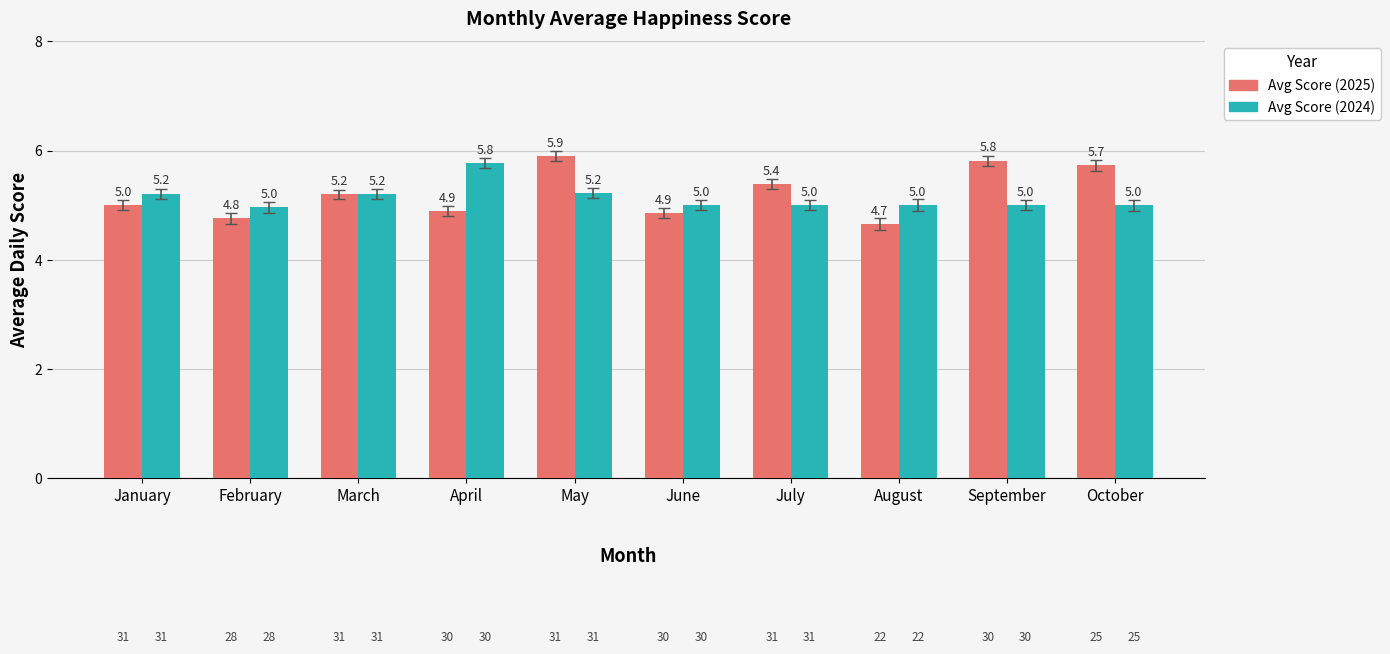

Read the Avg Score (2024) value at June.

5.0